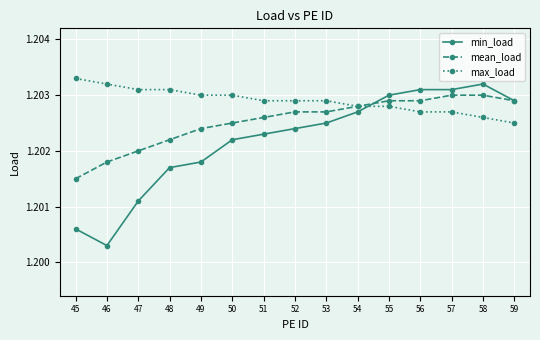

Which series has the largest total across all categories?

max_load